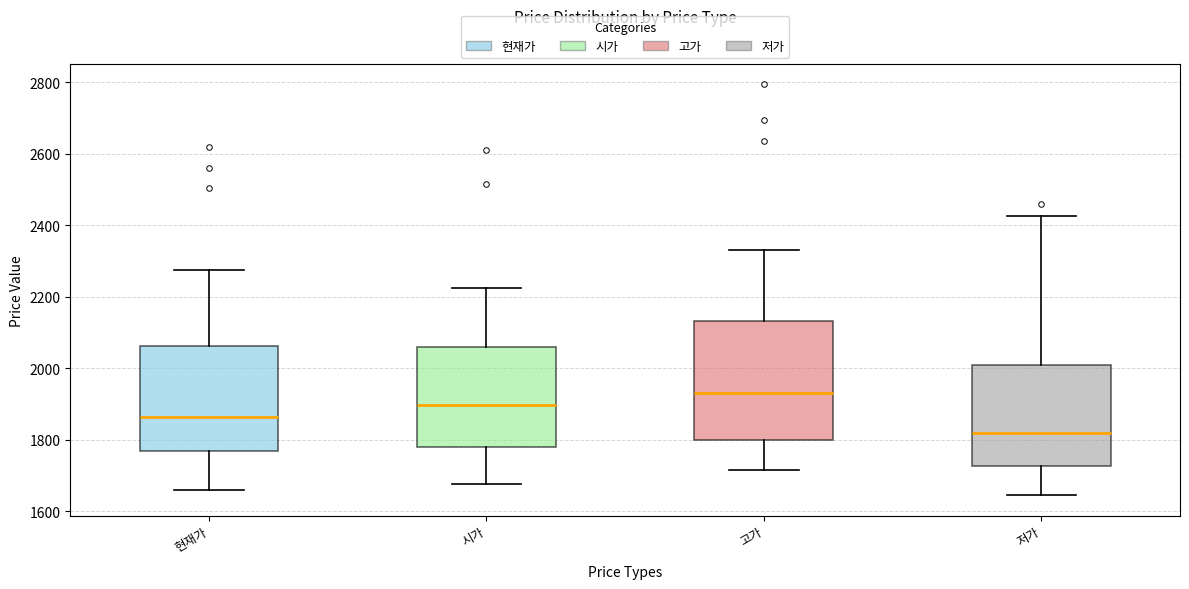

Which box has the highest median line?

고가